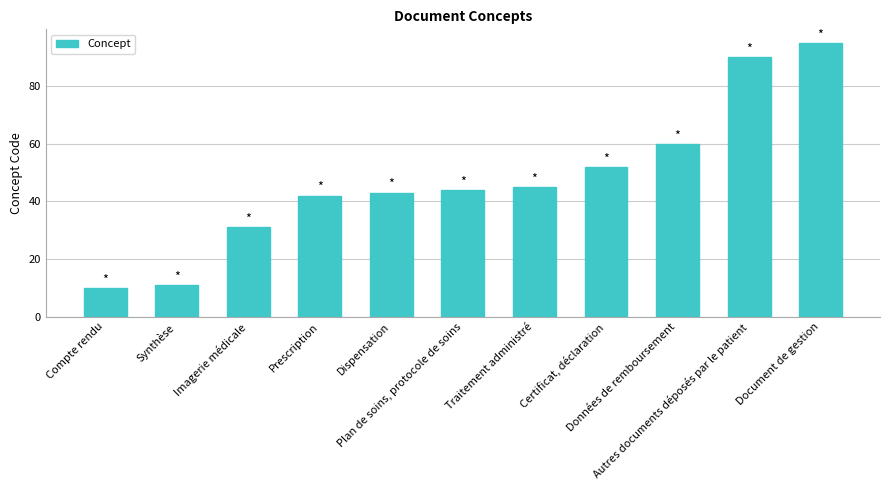

The value at Traitement administré is 27. True or false?

False